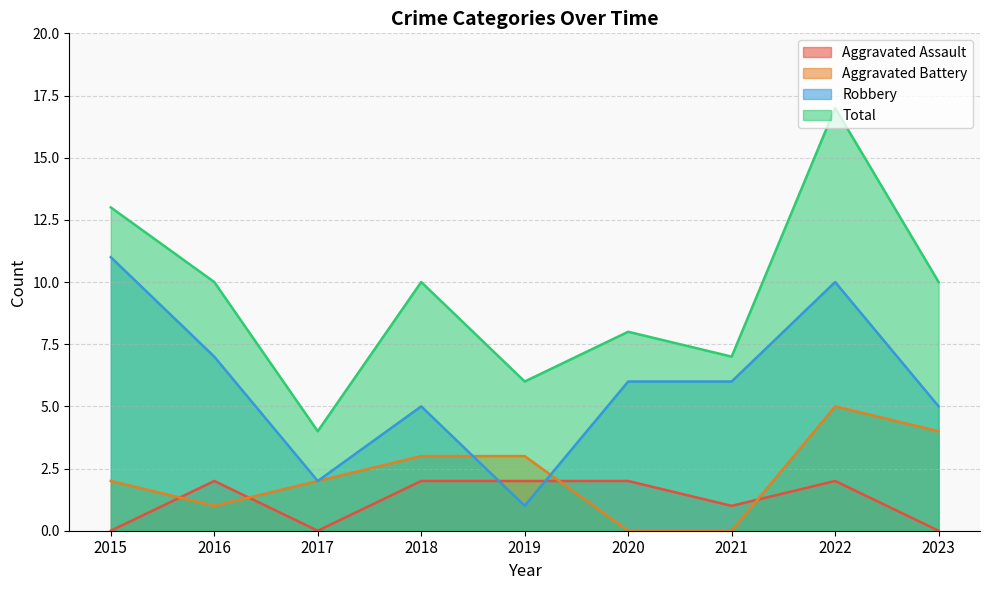

The value of Robbery at 2017 is 3. True or false?

False